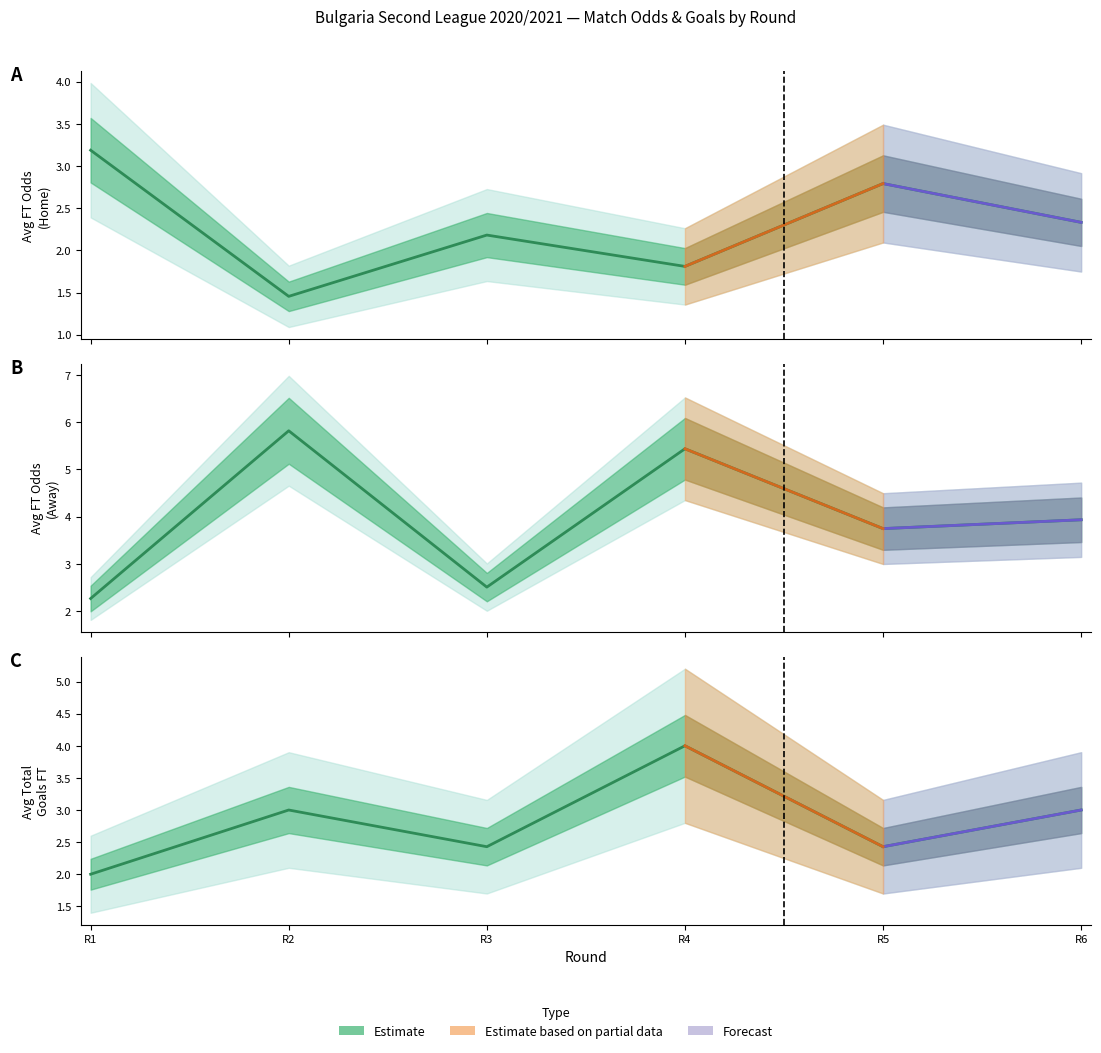

List the labels in order of value, smallest first.

R1, R3, R5, R2, R6, R4